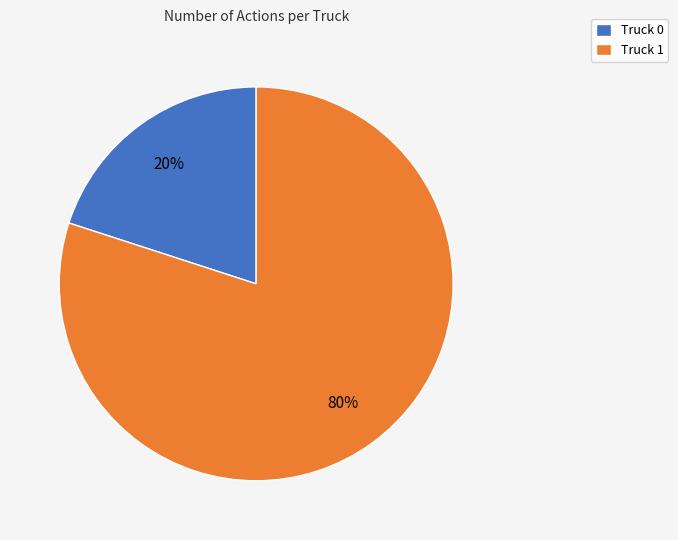

Combined, do Truck 0 and Truck 1 account for over 50%?

Yes